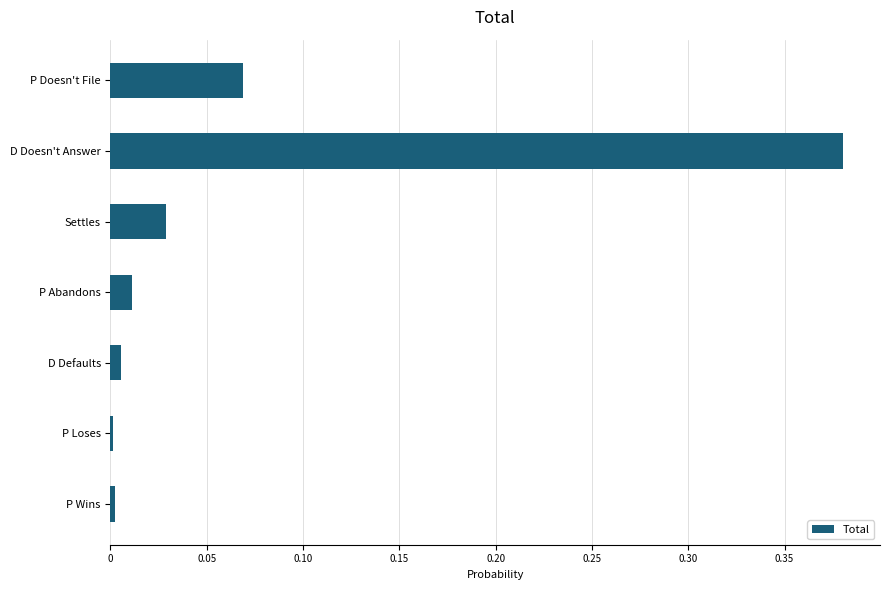

Which has a higher value, P Abandons or D Doesn't Answer?

D Doesn't Answer